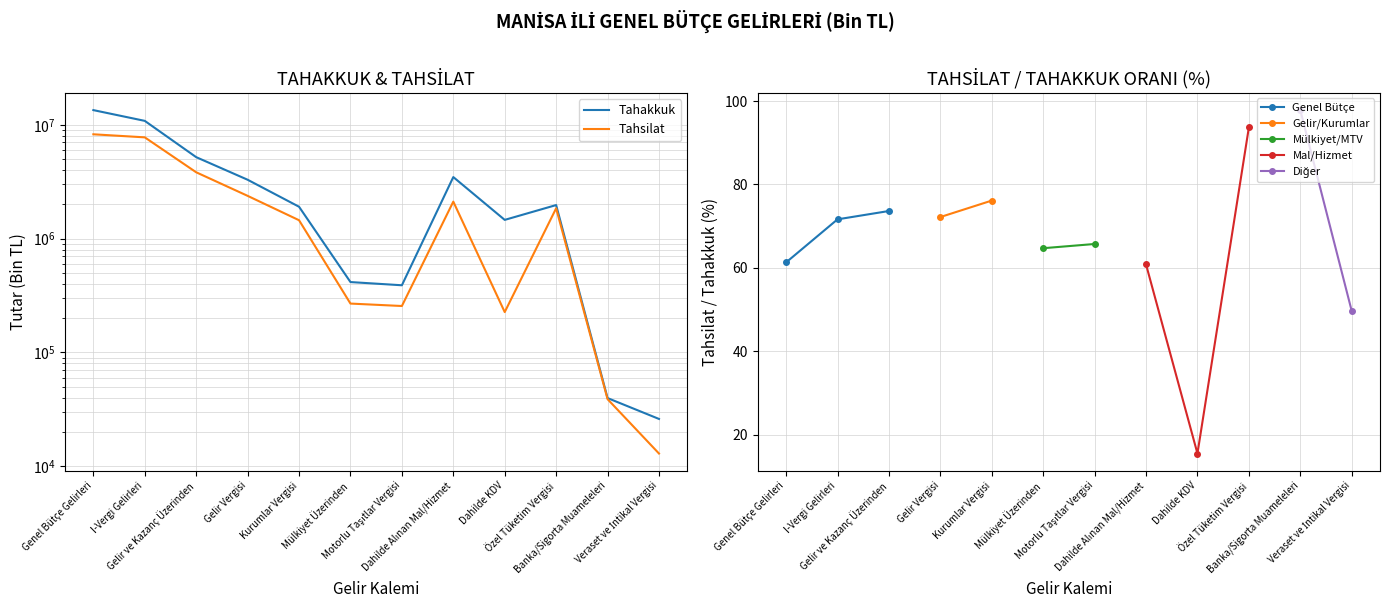

List the series in order of their overall mean, highest first.

Tahakkuk, Tahsilat